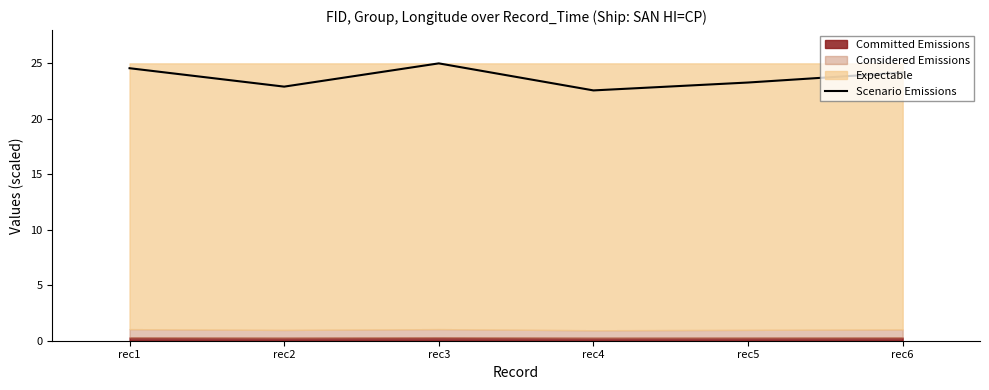

What is the lowest value of the Scenario Emissions series?

22.6